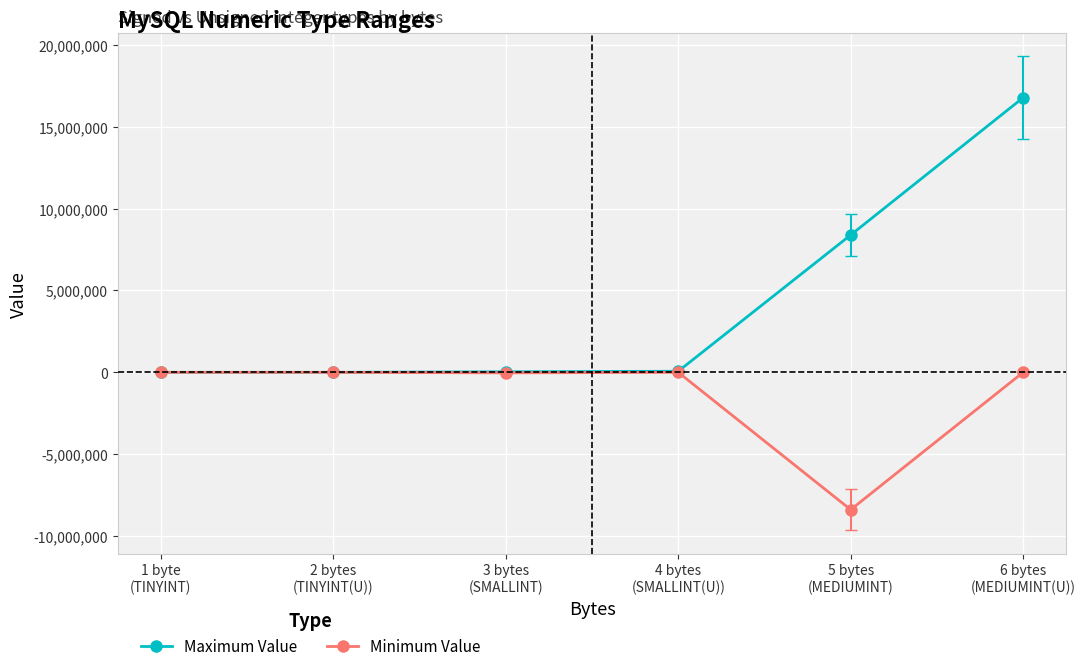

Which label corresponds to the smallest value in the chart?

5 bytes
(MEDIUMINT)